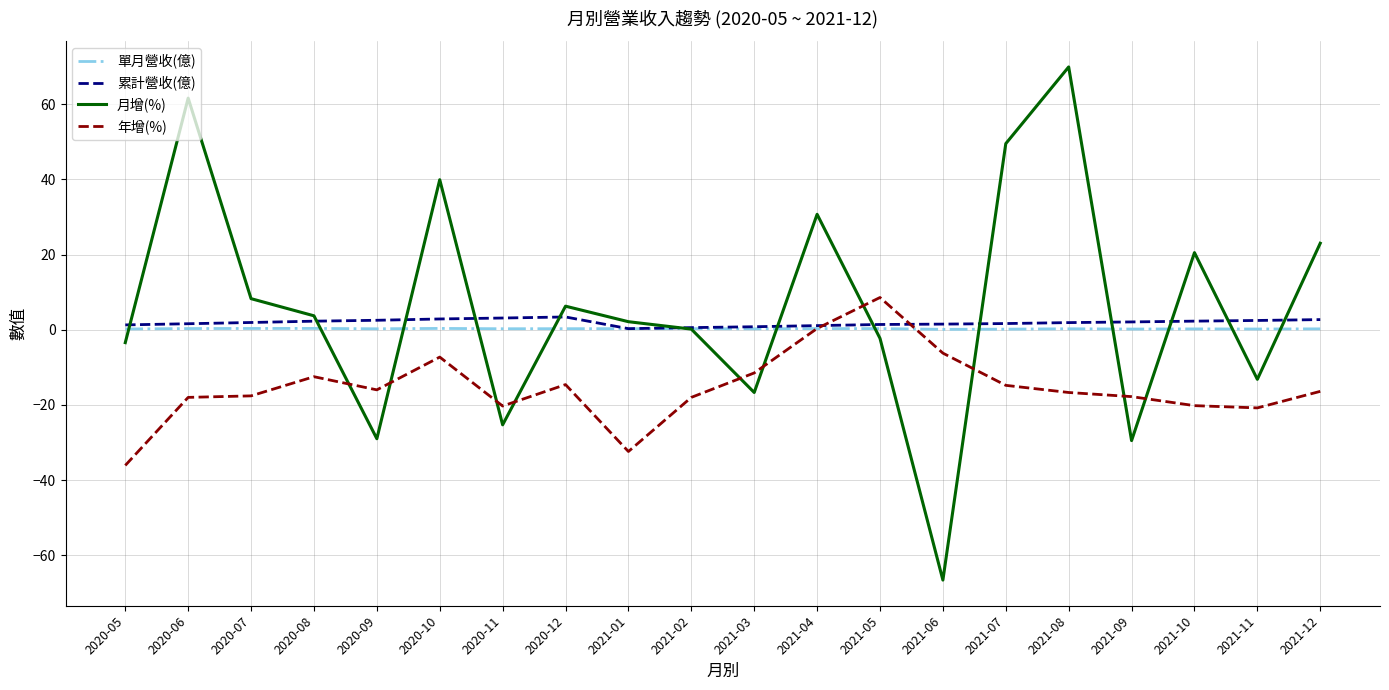

Is it true that 月增(%) equals 13.8 at 2021-07?

False